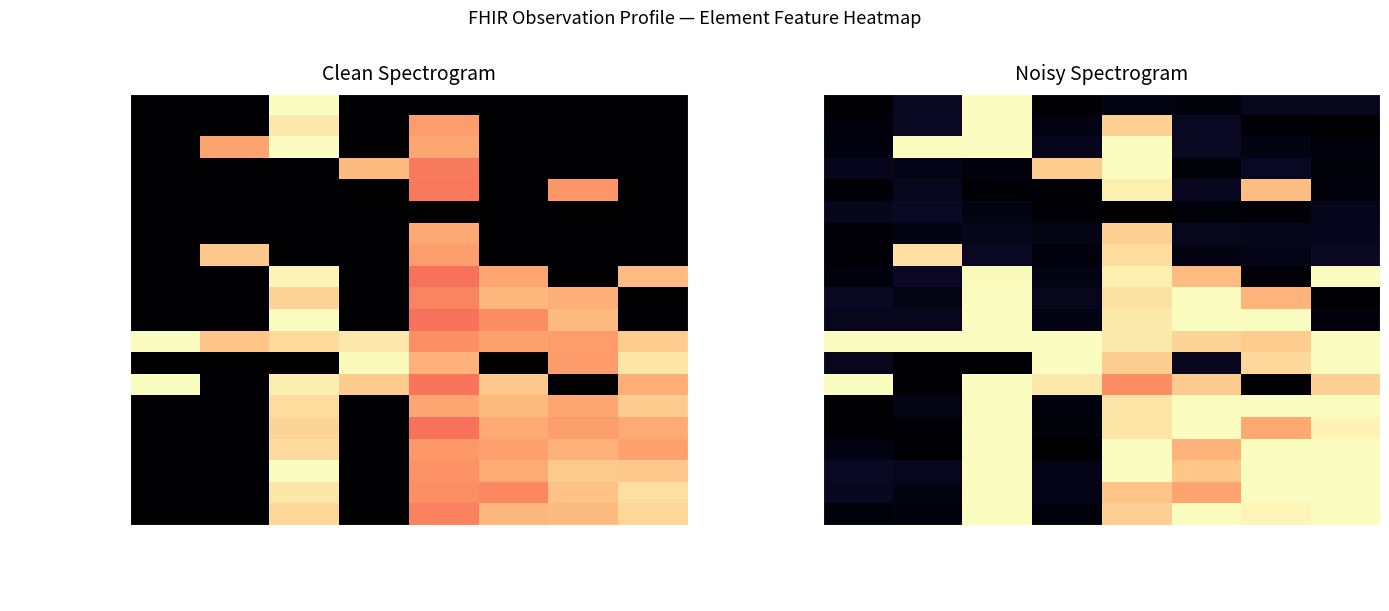

What is the difference between the maximum and second lowest values in the Obs.contained series?

0.1